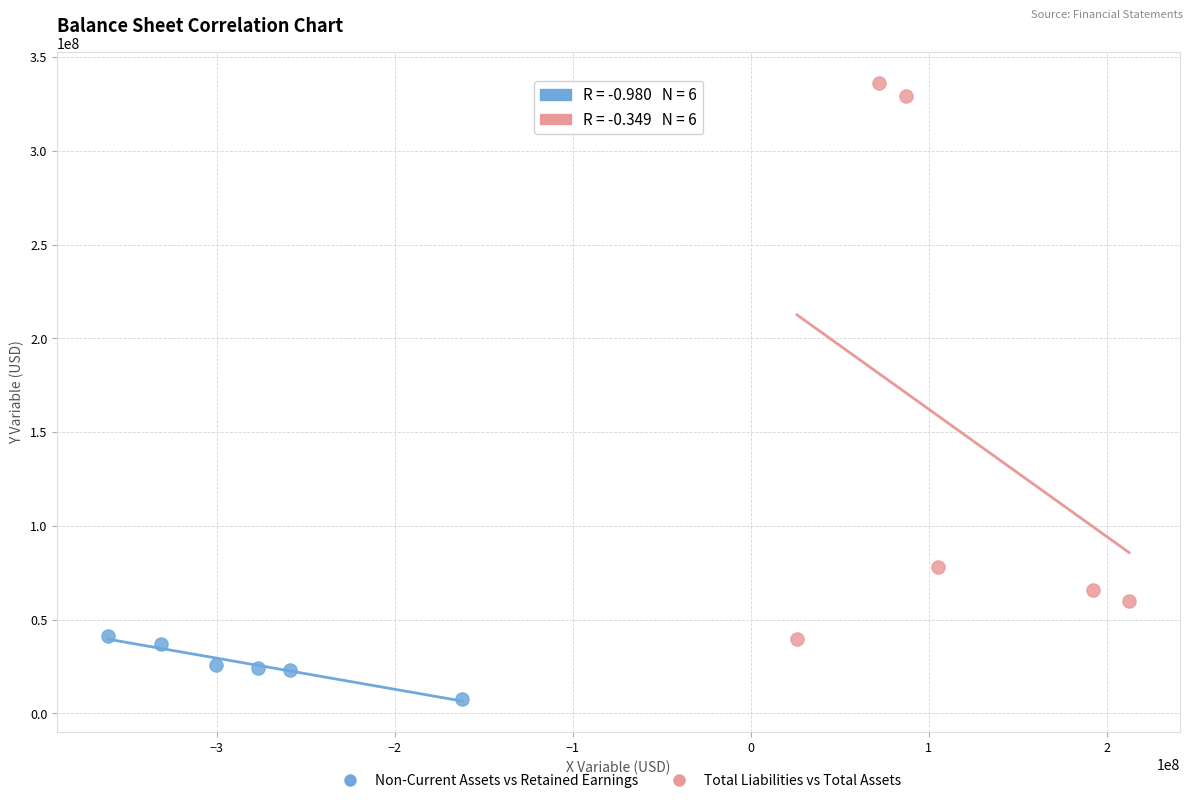

Which series reaches the maximum Y coordinate?

Total Liabilities vs Total Assets